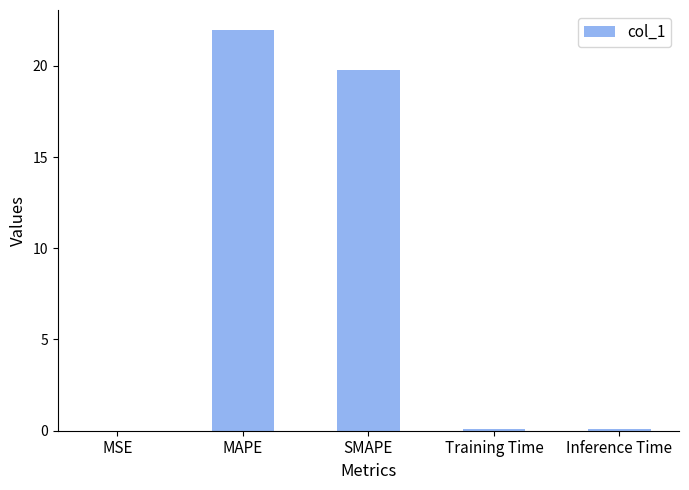

What is the greatest value displayed?

22.0